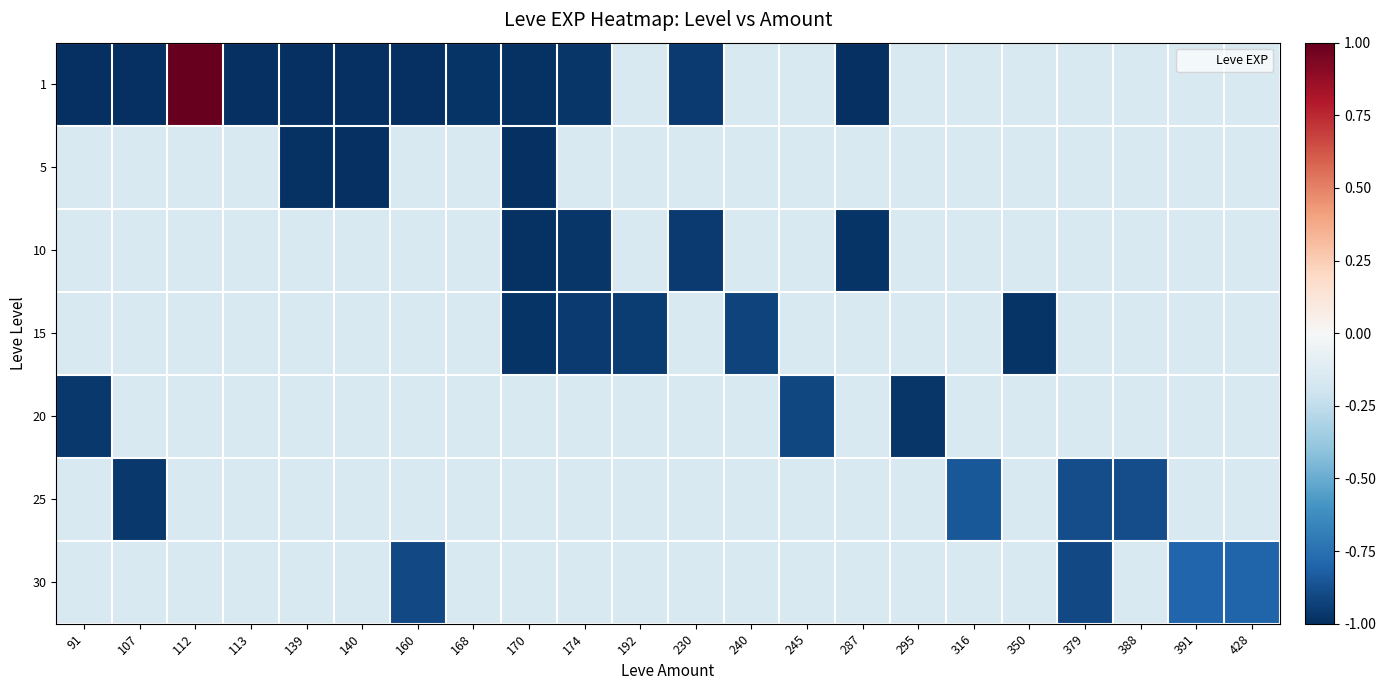

Rank the series by their maximum value, from highest to lowest.

1, 5, 10, 15, 20, 25, 30